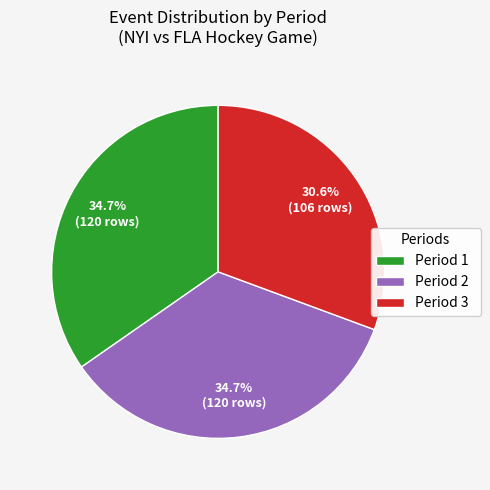

What is the ratio of the value at Period 1 to the value at Period 2?

1.0